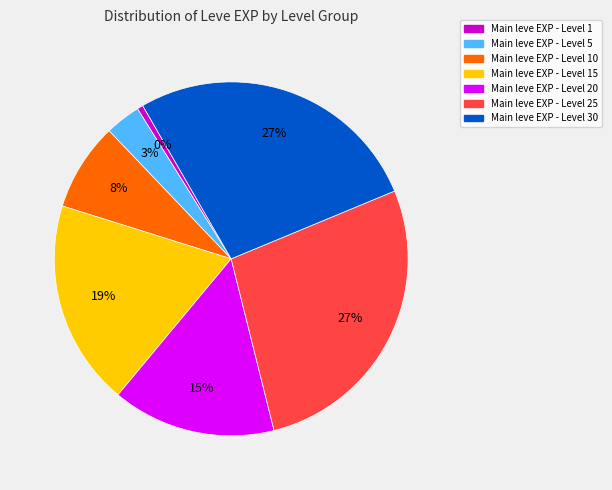

Is it true that 36 is 4% of the pie?

False